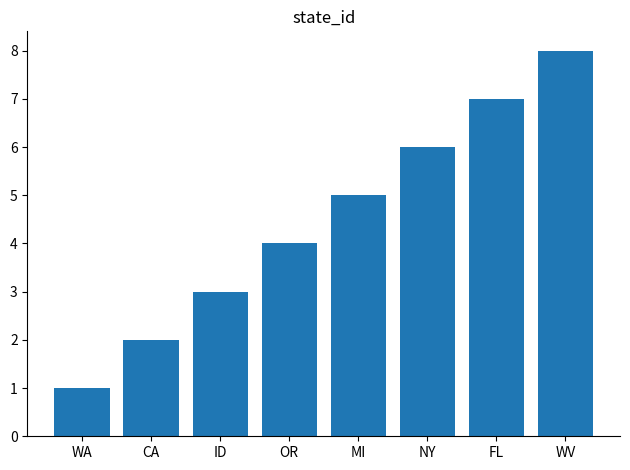

The value at CA is 4. True or false?

False